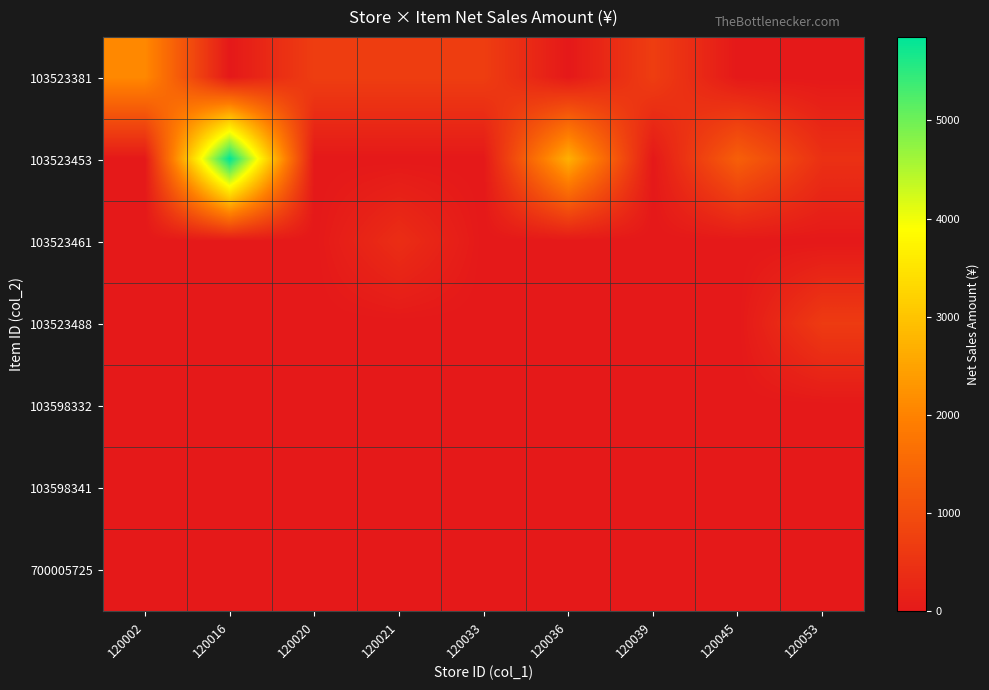

Which series has the largest total across all categories?

103523453